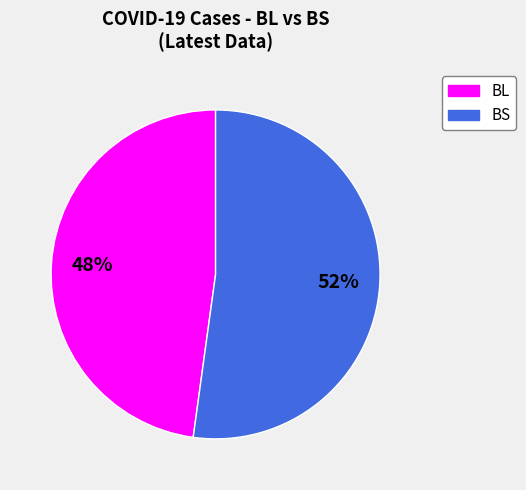

How many slices are in this pie chart?

2